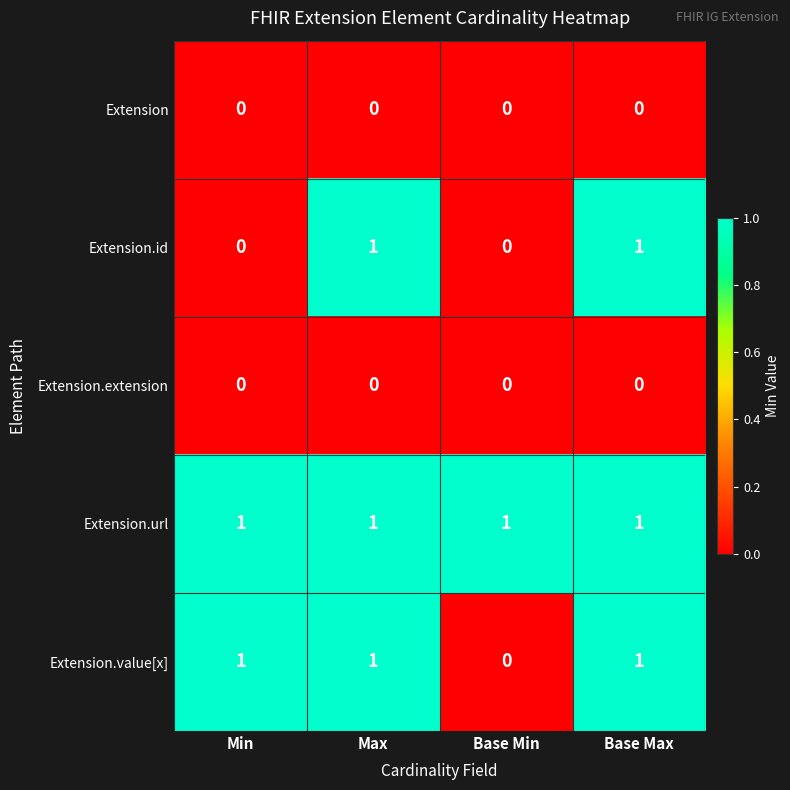

Which series has the largest total across all categories?

Extension.url